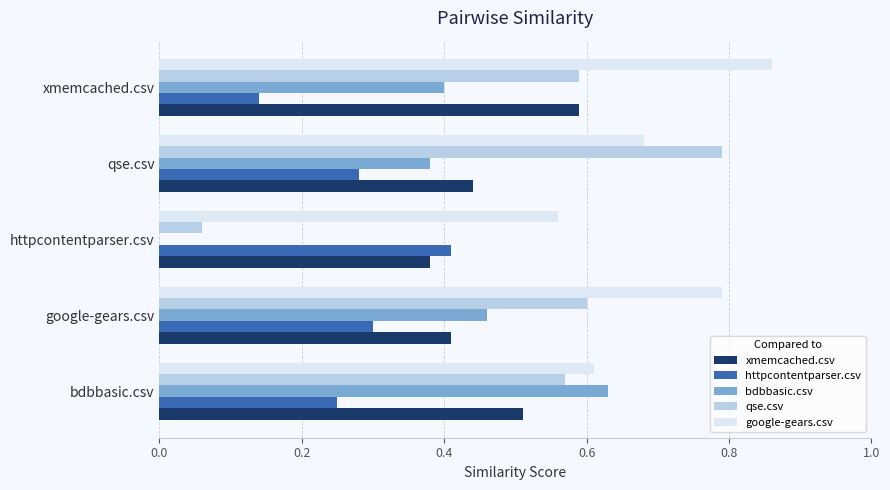

Which series has the largest total across all categories?

google-gears.csv